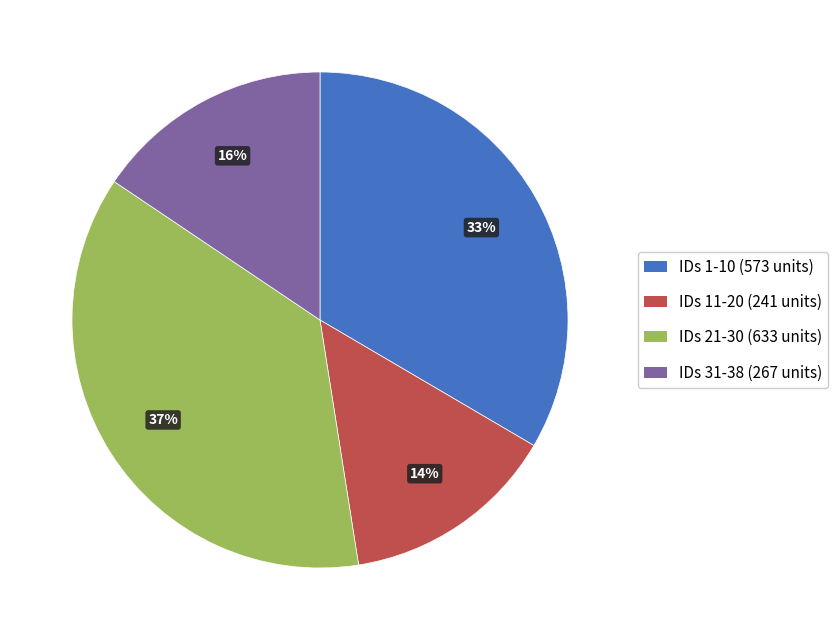

Is there any slice that represents more than half of the pie?

No